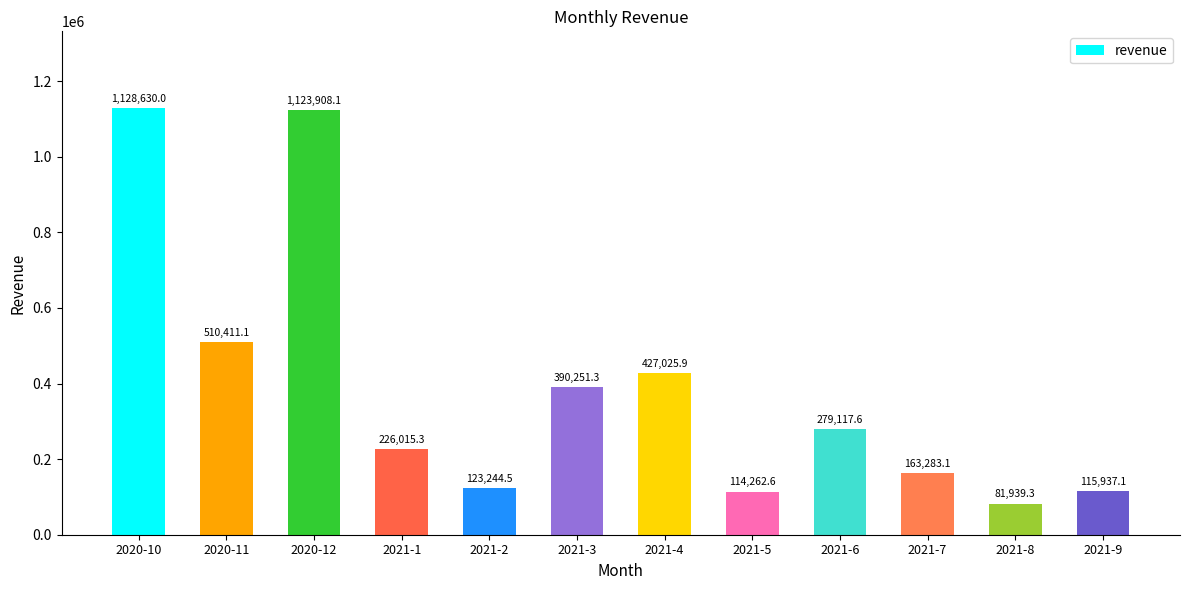

What is the sum of the values at 2021-3 and 2021-8?

472190.6